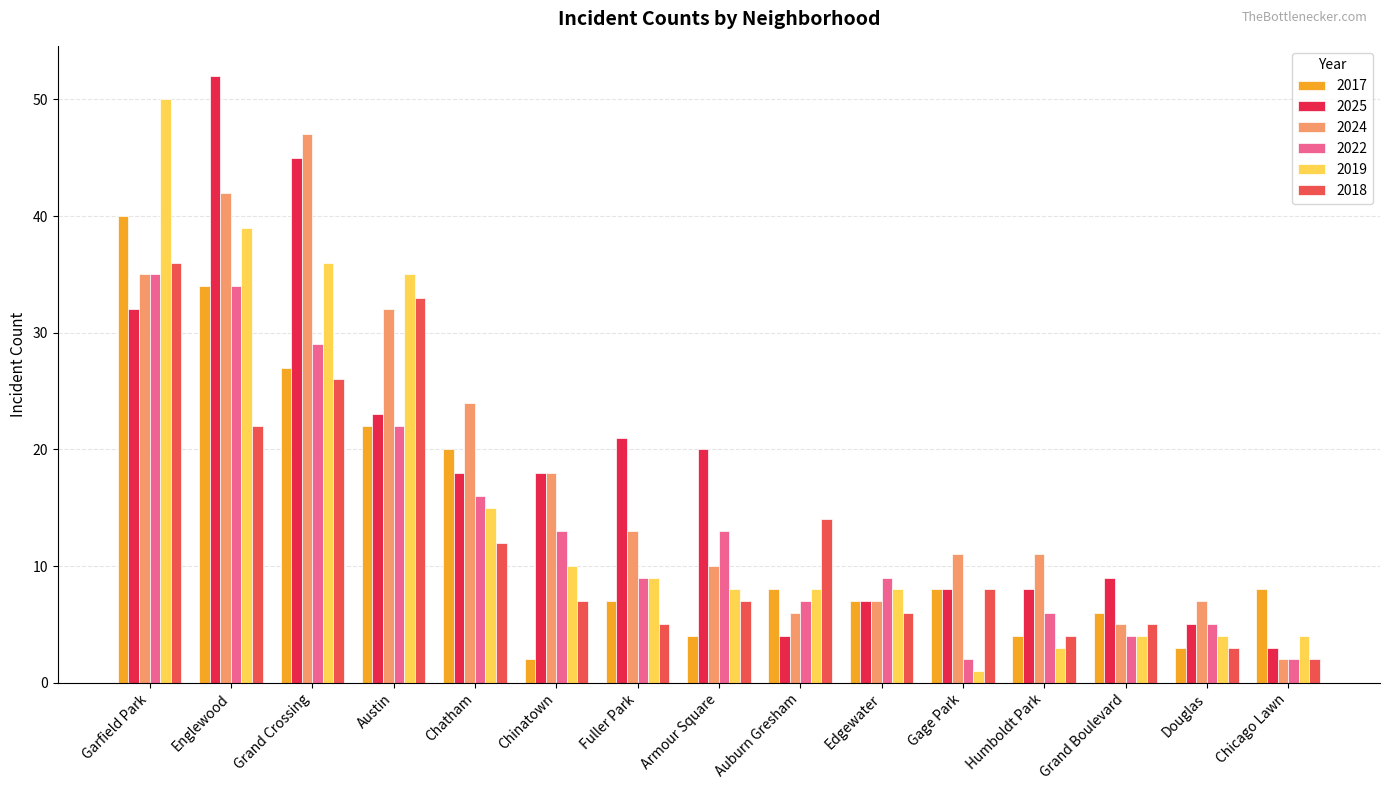

What is the maximum value for 2024?

47